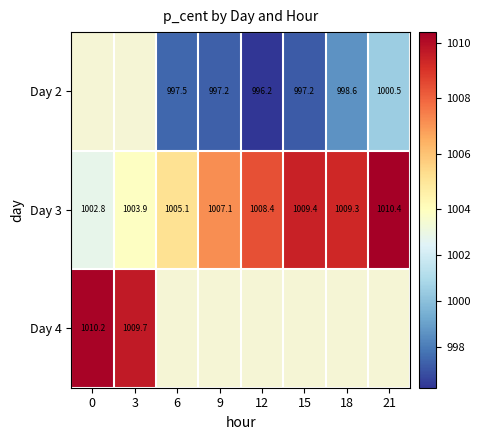

Is the value of Day 3 at 18 greater than the value of Day 2 at 15?

Yes